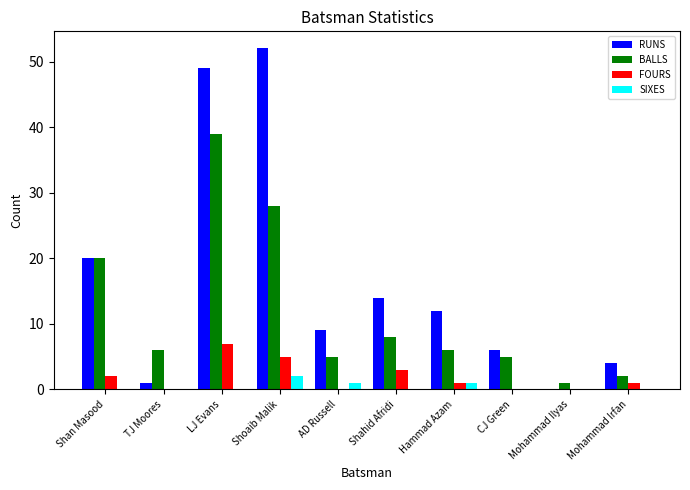

The FOURS series shows 10 at LJ Evans. True or false?

False